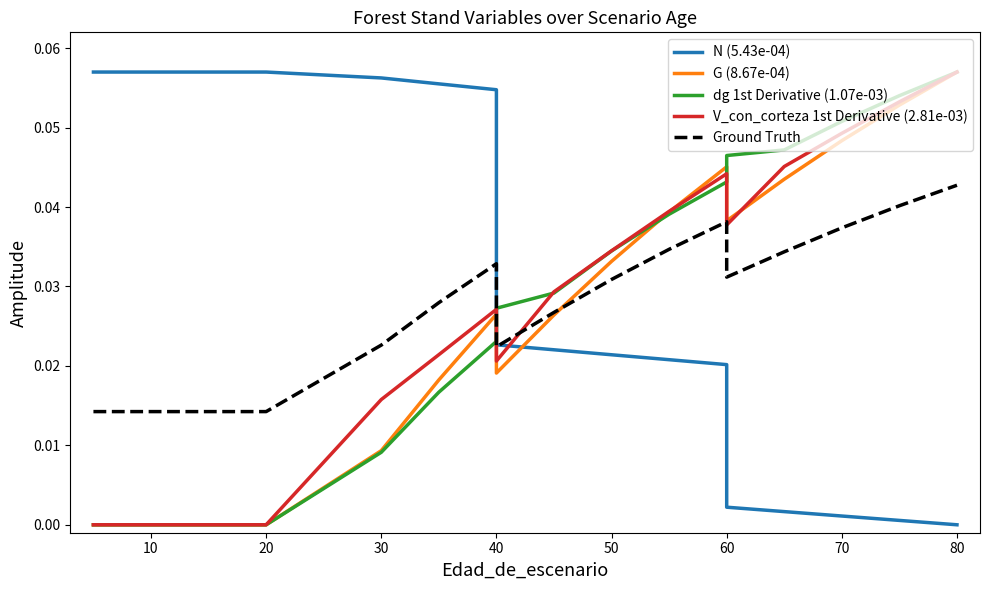

Which has a higher value, 13 or 10?

10